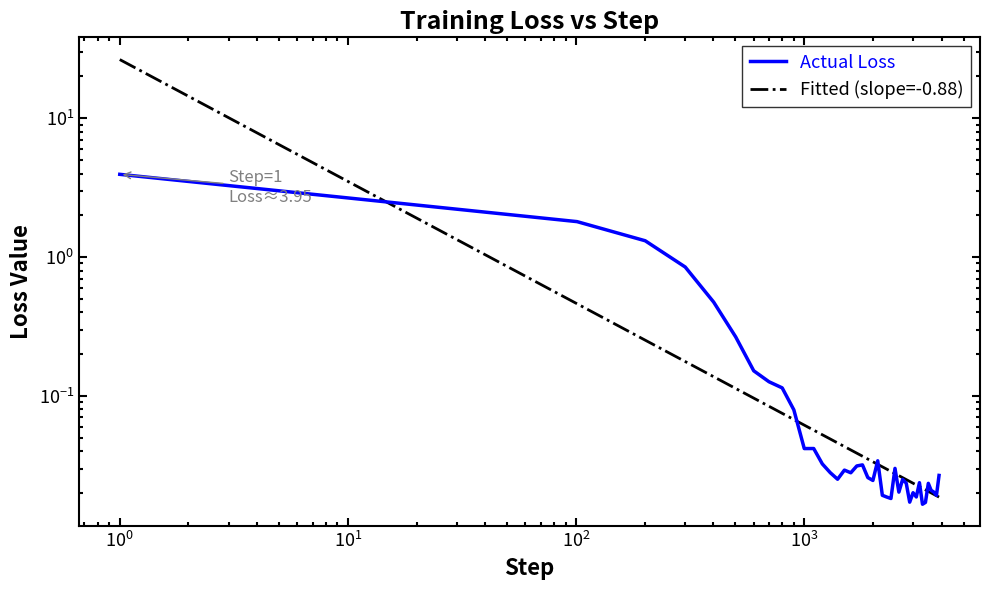

How many lines are shown in the chart?

2